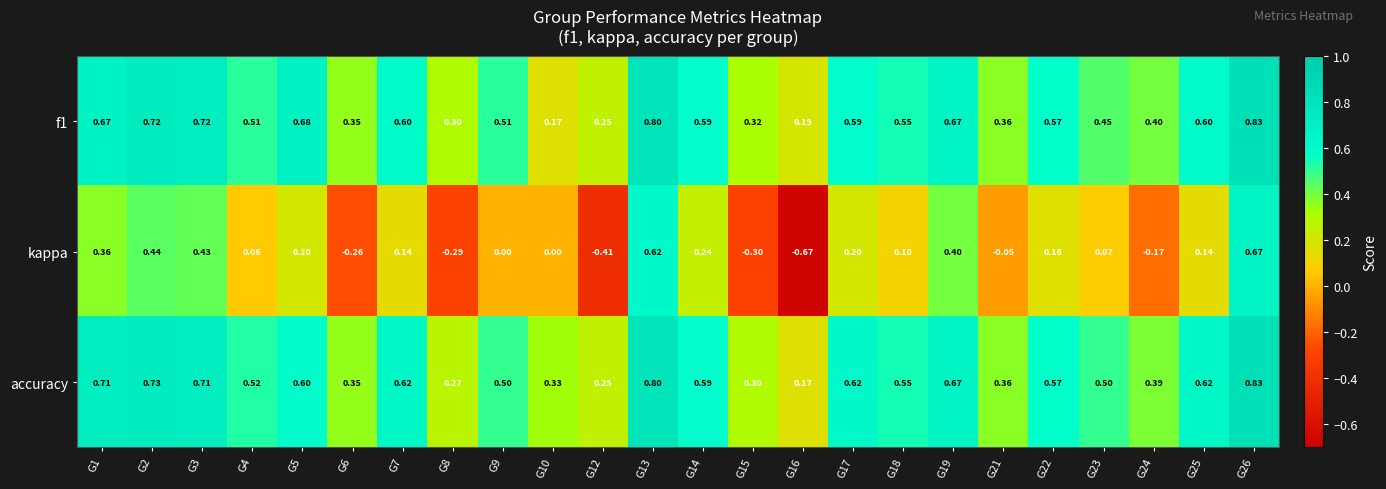

Which series changed the most between G9 and G22?

kappa